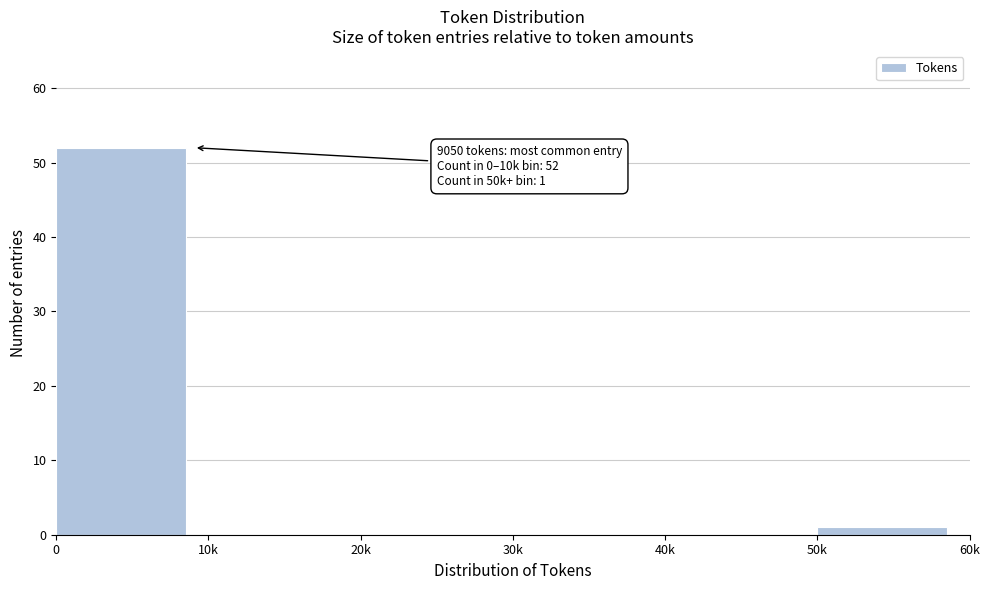

Reading right to left, extract all data points from this chart.

50k=1	40k=0	30k=0	20k=0	10k=0	0=52